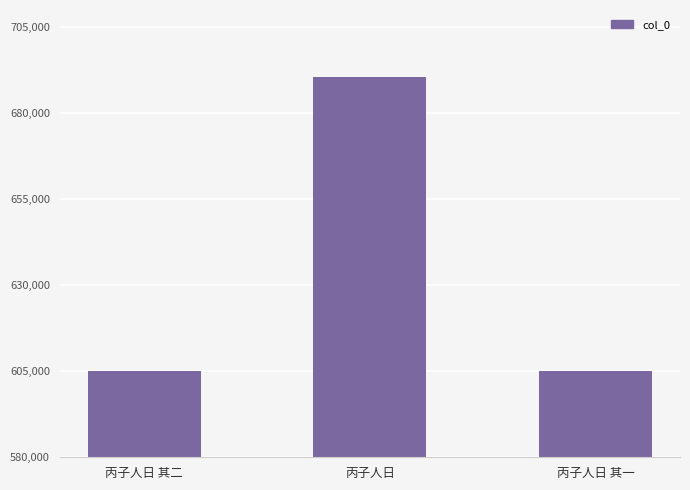

What is the maximum value shown in the chart?

690587